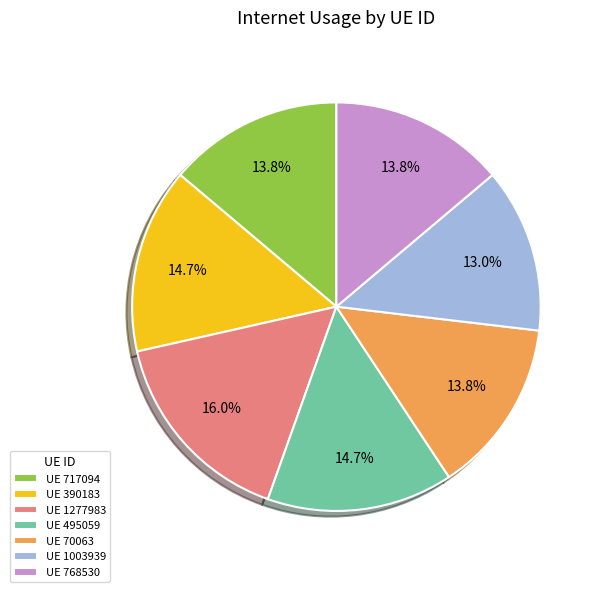

Approximately how many times larger is the value at UE 495059 compared to UE 70063?

1.1